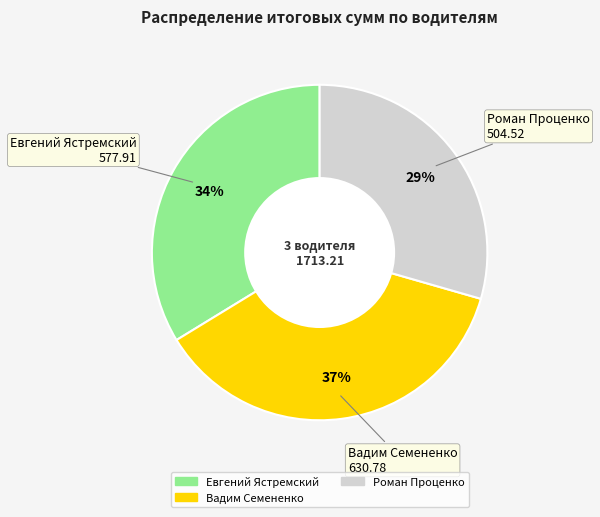

Does any single category account for the majority?

No